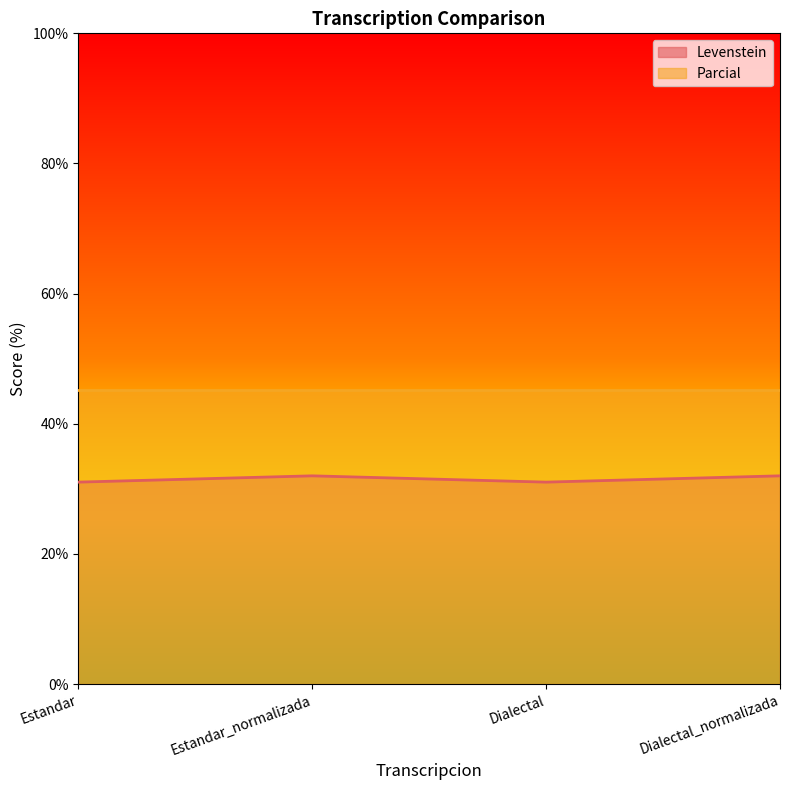

Rank the categories by value from highest to lowest.

Estandar_normalizada, Dialectal_normalizada, Estandar, Dialectal